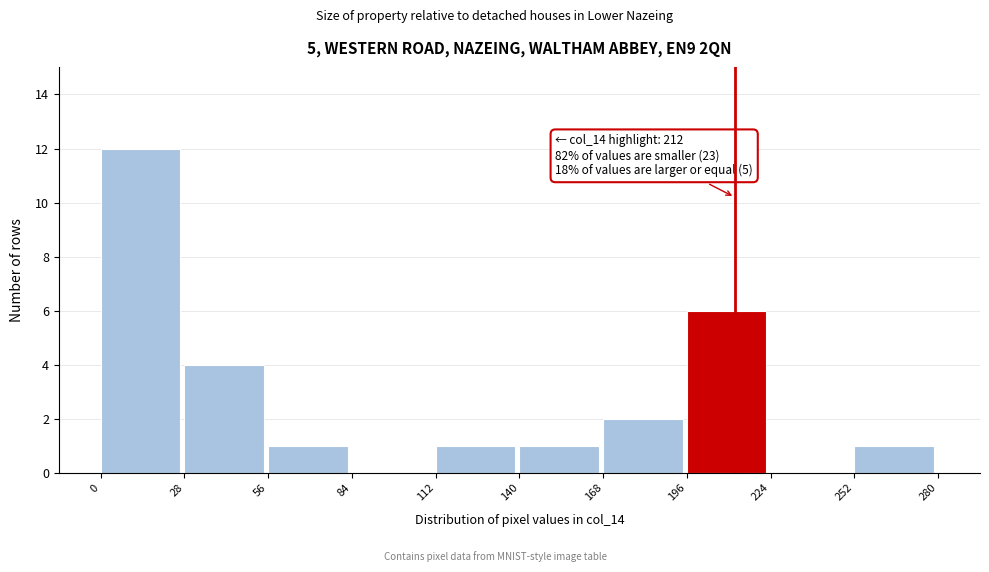

Which range on the x-axis has the tallest bar?

0 to 28